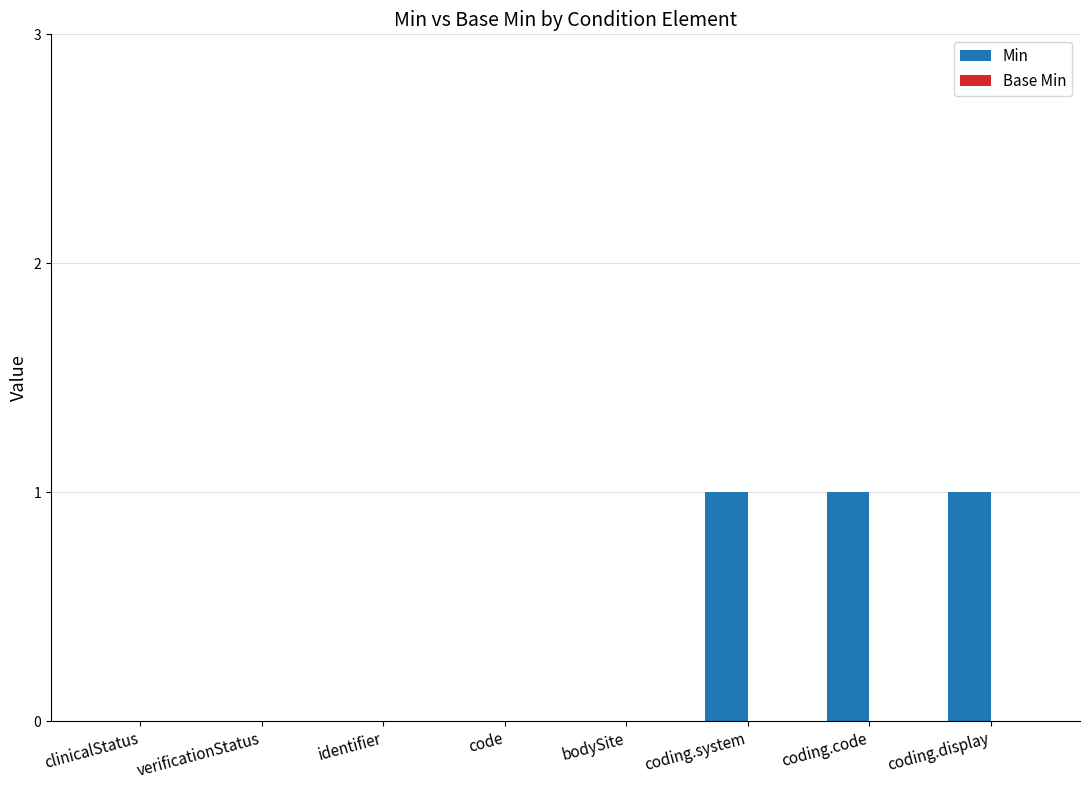

What is the sum of all values?

3